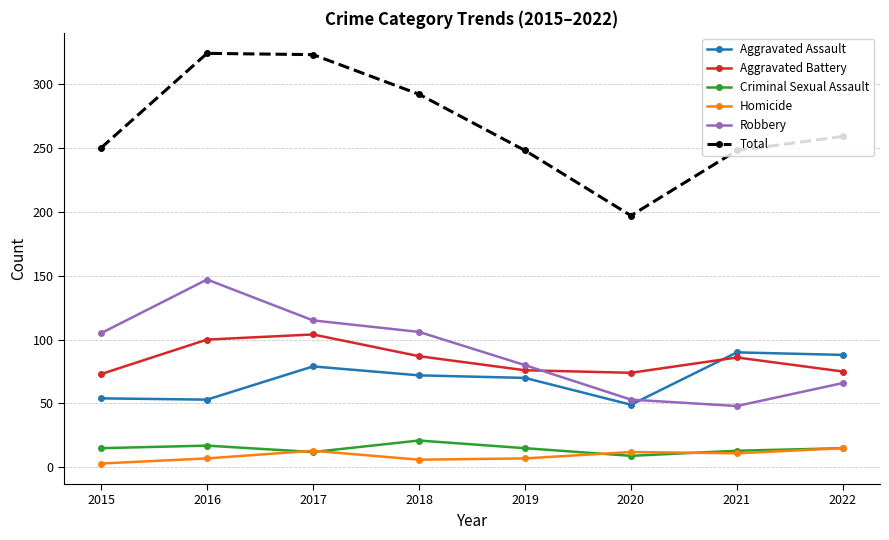

True or false: Criminal Sexual Assault and Total intersect in this chart.

False